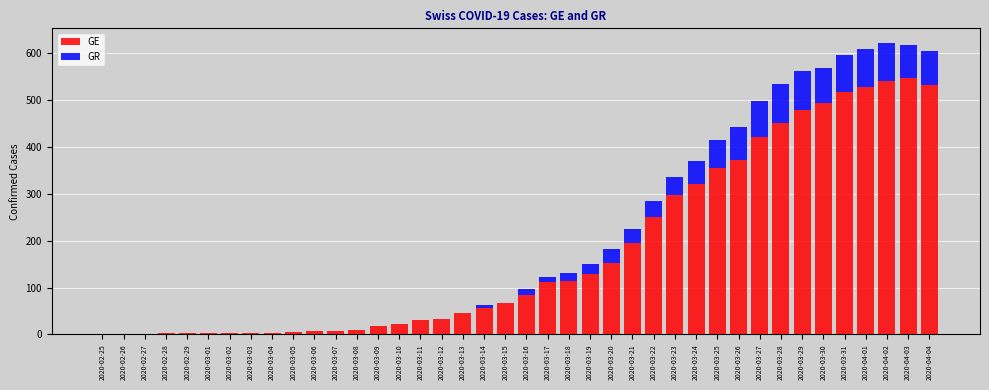

How many categories are shown in the chart?

40